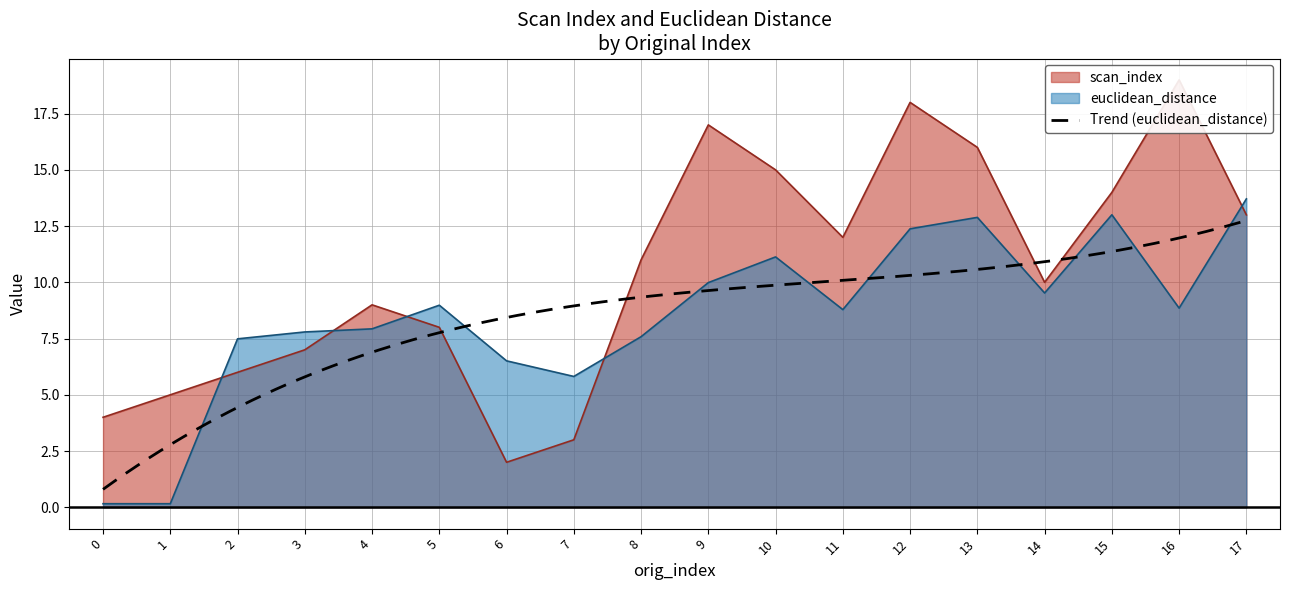

Does the chart have visible grid lines?

Yes